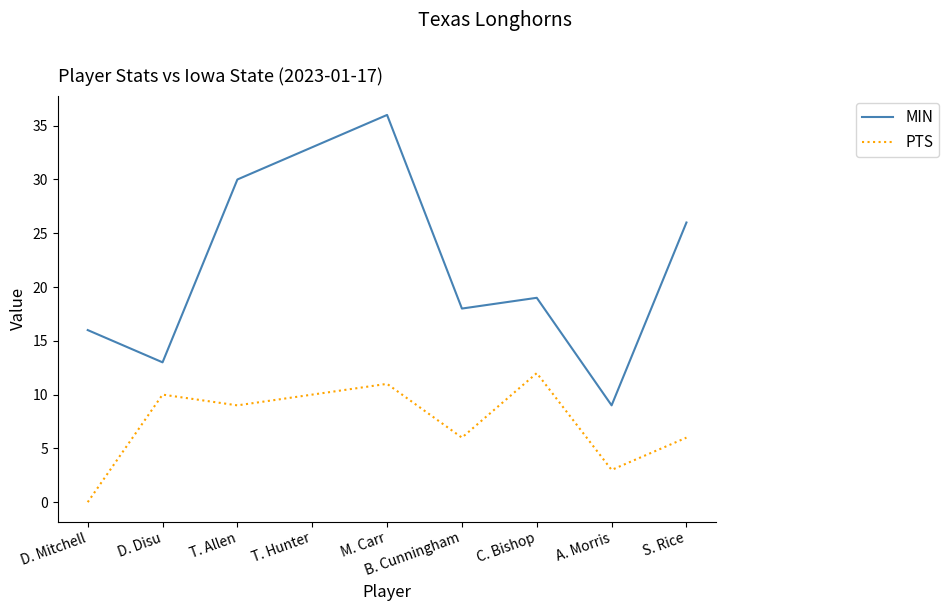

True or false: MIN has a value of 18 at B. Cunningham.

True